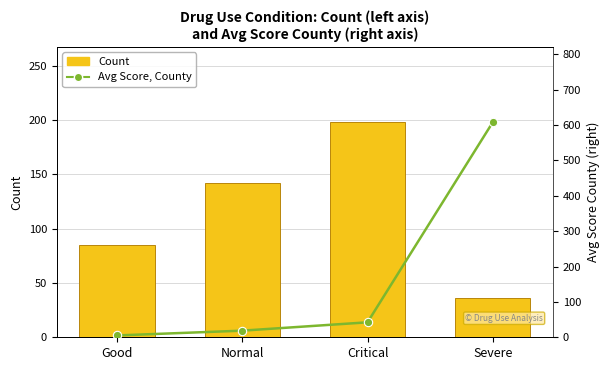

At how many categories does at least one series exceed 515?

1